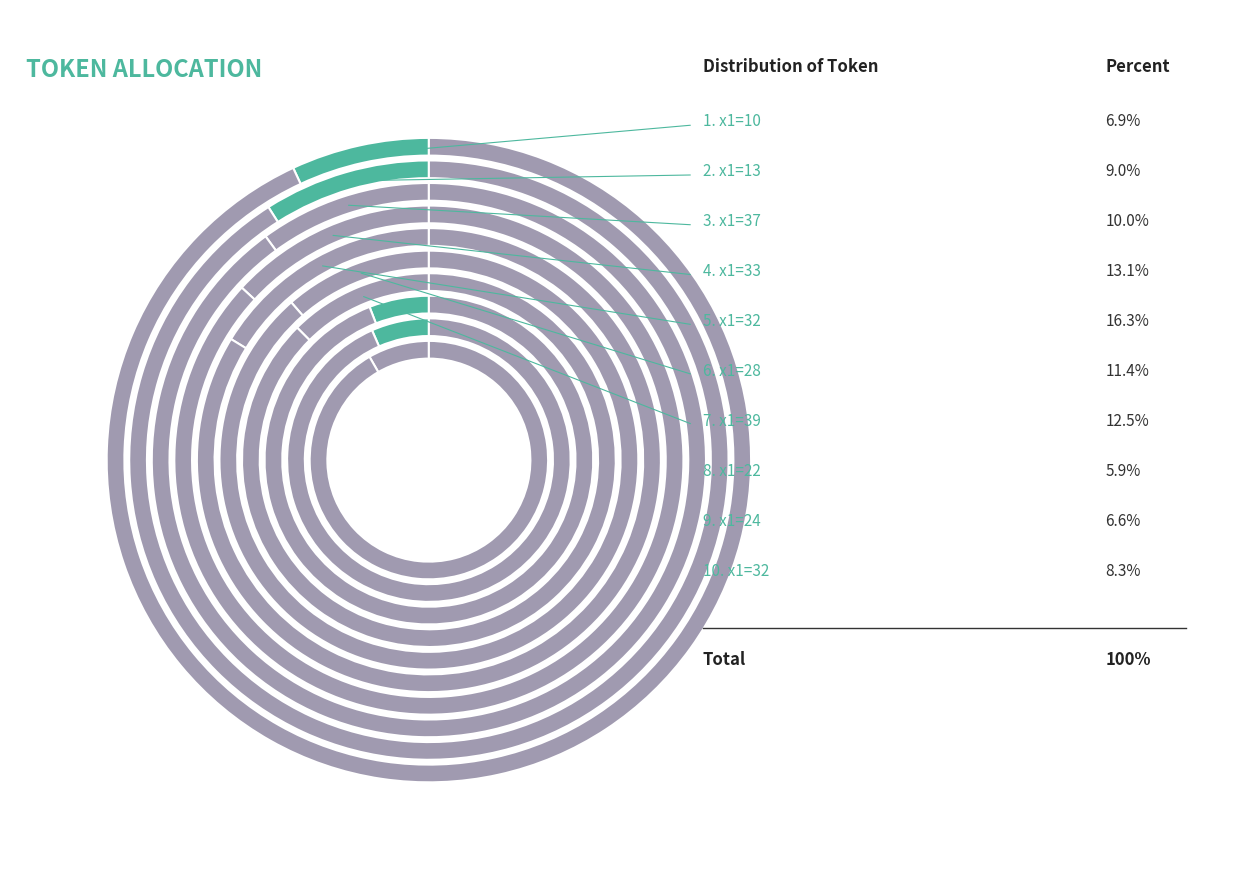

To the nearest percent, what is the difference between the 33 and 24 slice percentages?

7%